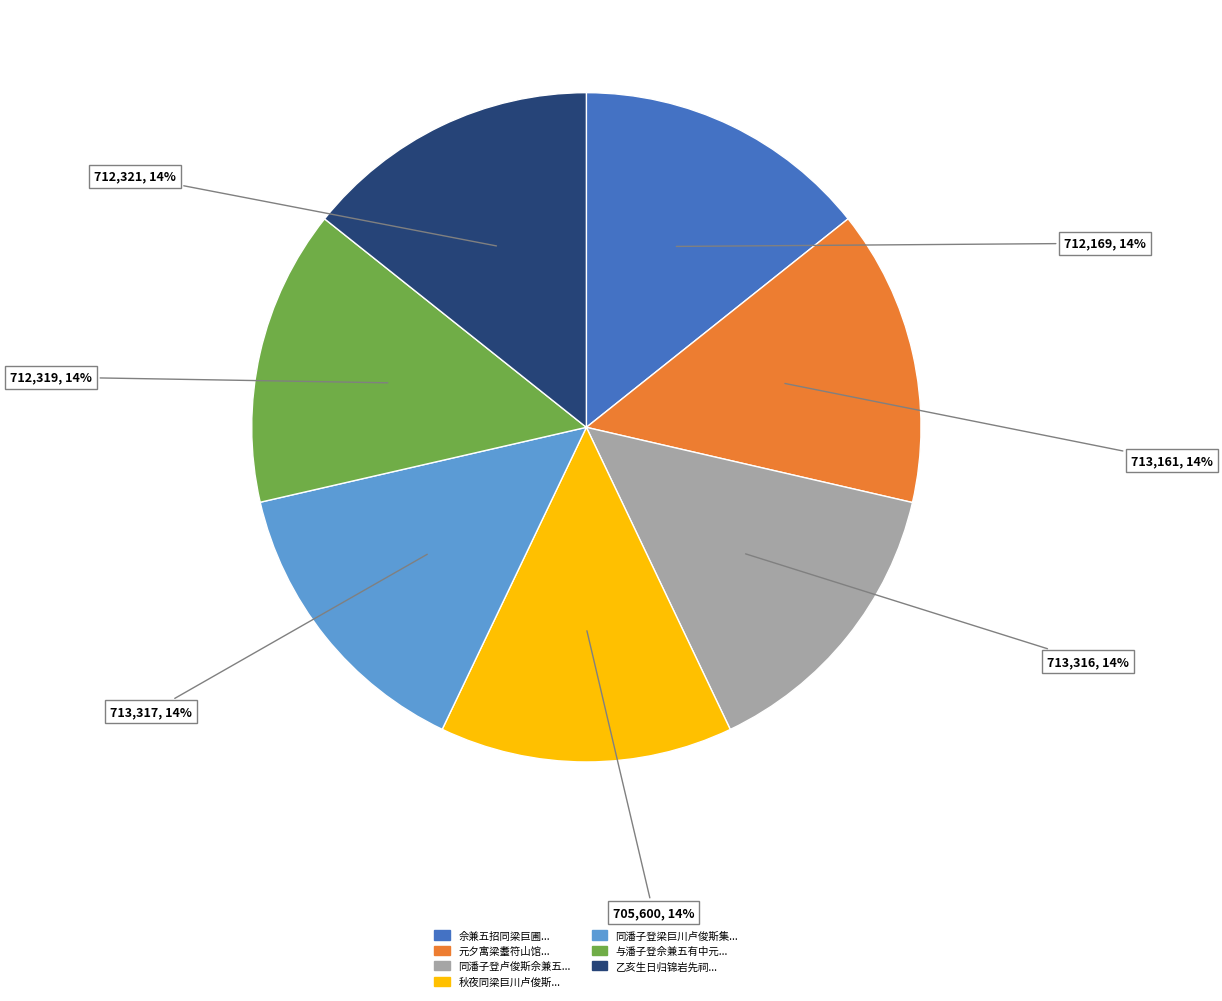

Is there a majority slice in this chart?

No